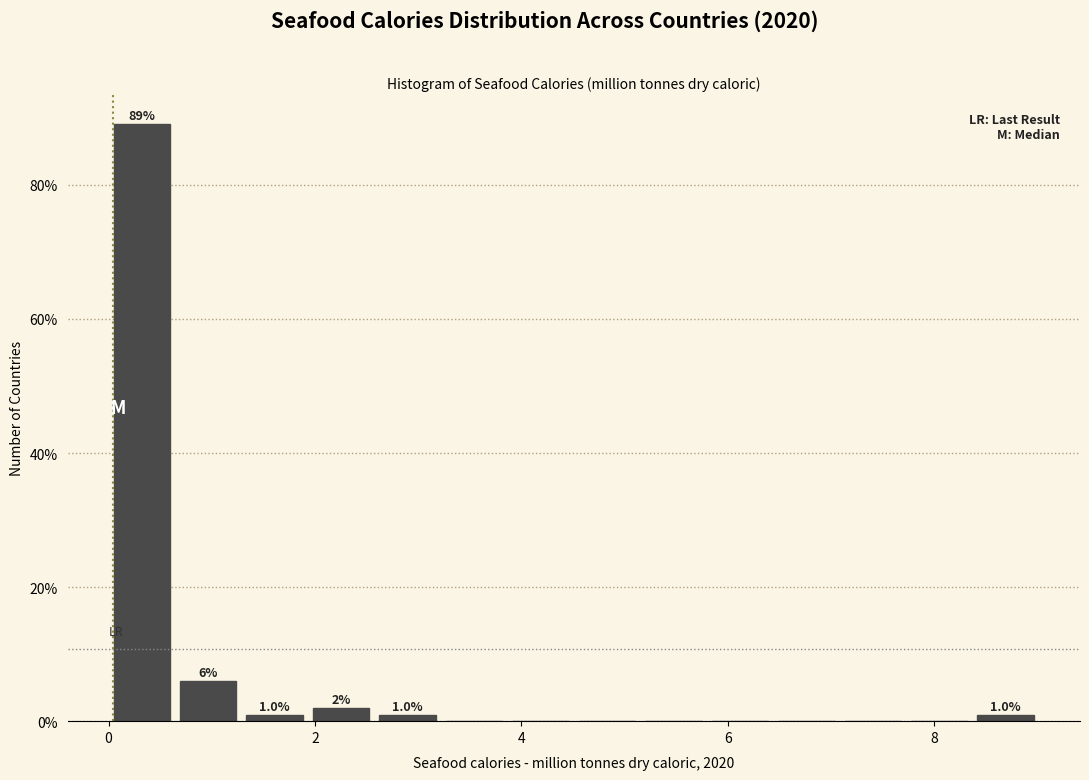

Read against the x-axis, roughly where is the centre of the tallest bar?

0.4